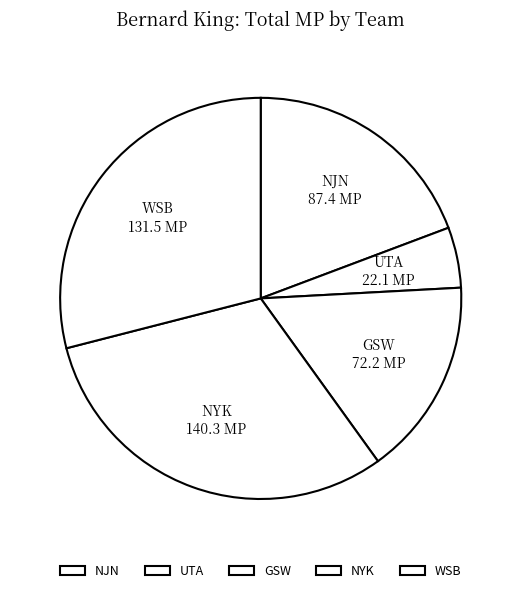

Rank the categories by value from highest to lowest.

NYK, WSB, NJN, GSW, UTA